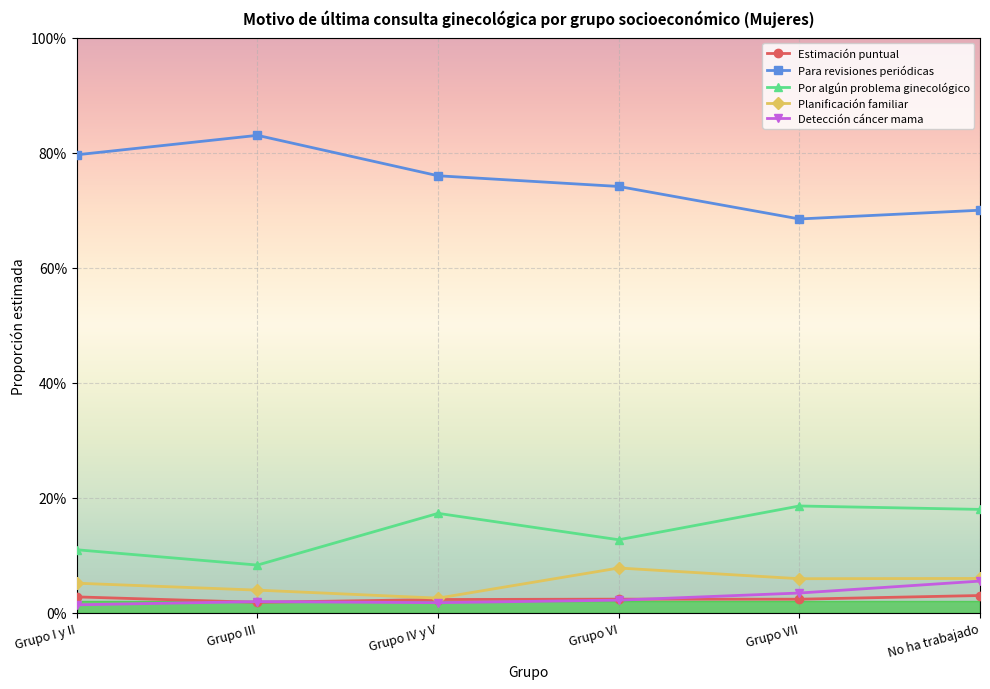

Does the chart have visible grid lines?

Yes